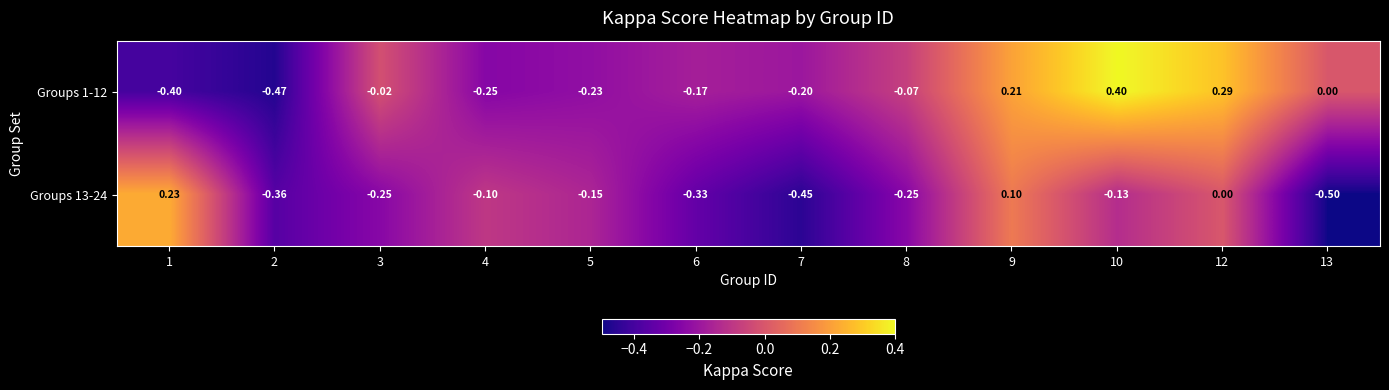

Is the value of Groups 13-24 at 5 greater than the value of Groups 1-12 at 2?

Yes